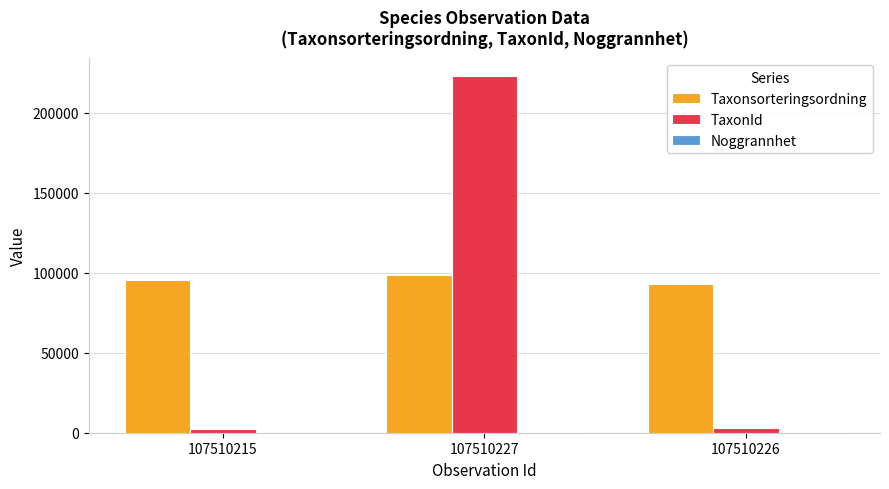

Which category has the highest value in the Taxonsorteringsordning series?

107510227